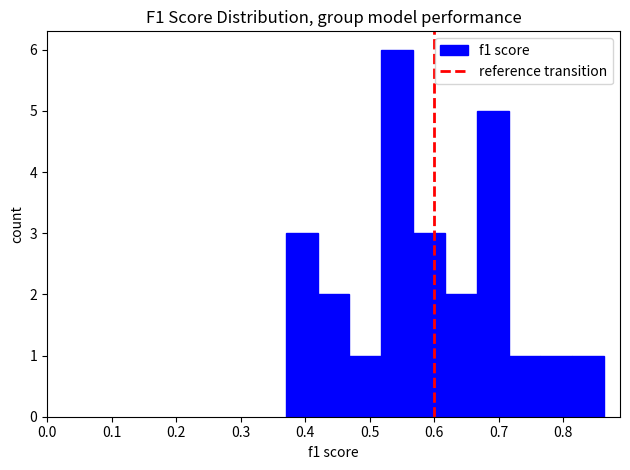

Reading left to right, transcribe this chart: for each bar, give the range it covers on the x-axis and its height. Neither the bar edges nor the heights are printed on the chart, so give them approximately, as read against the axes.

0.37 to 0.42: 3
0.42 to 0.47: 2
0.47 to 0.52: 1
0.52 to 0.57: 6
0.57 to 0.62: 3
0.62 to 0.67: 2
0.67 to 0.72: 5
0.72 to 0.76: 1
0.76 to 0.81: 1
0.81 to 0.86: 1